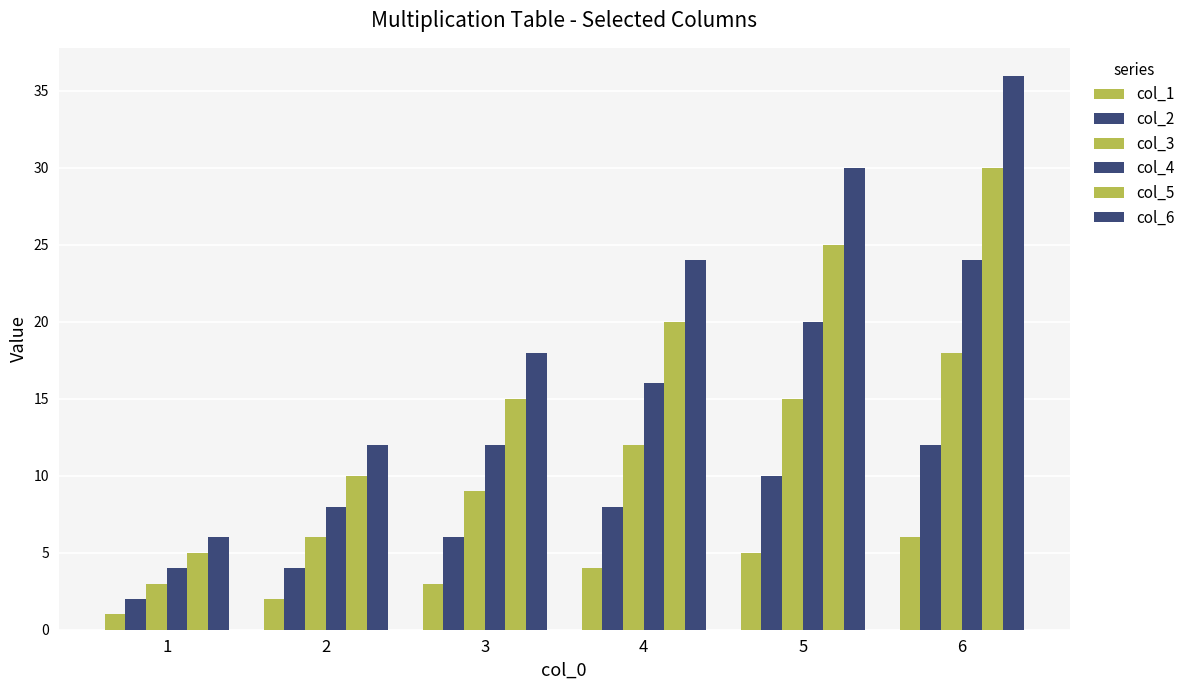

How many col_3 values are between 6 and 15?

4